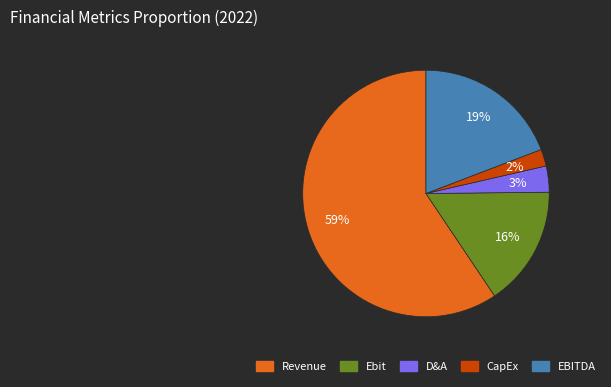

To the nearest percent, what is the combined percentage of D&A and Revenue?

63%